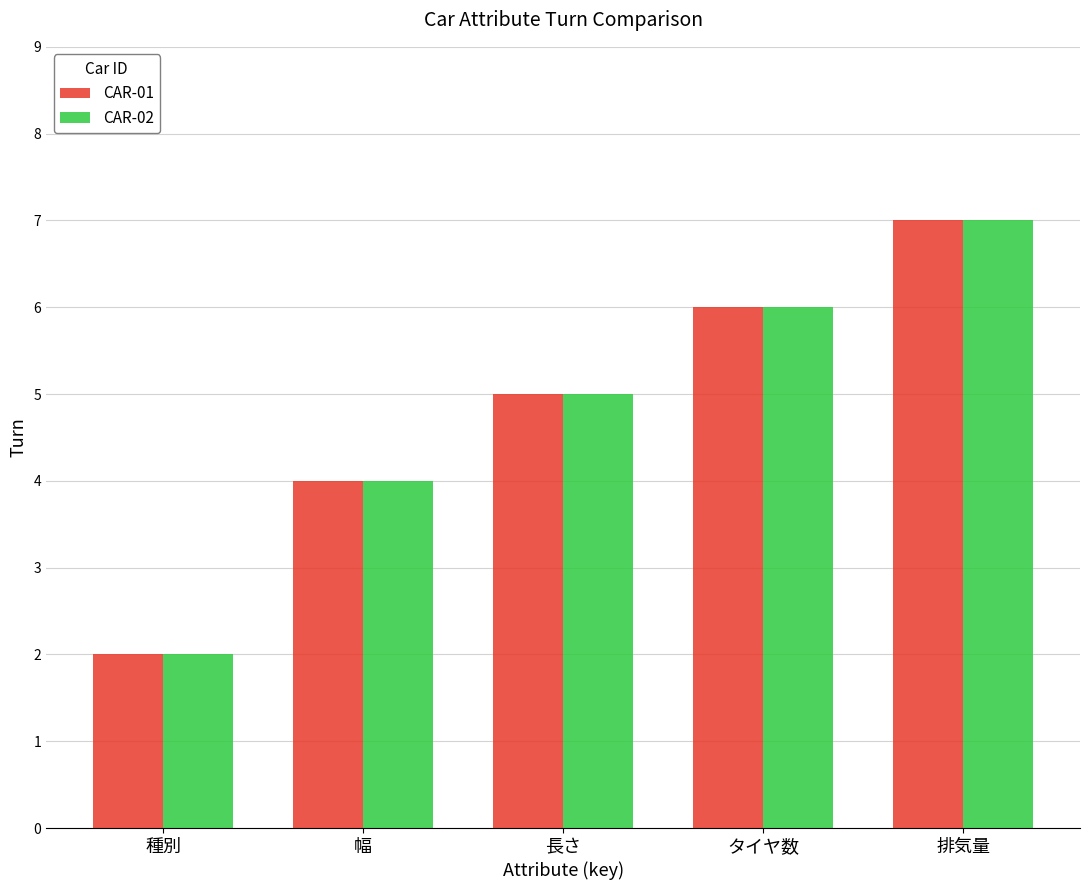

What is the total value across all series at 種別?

4